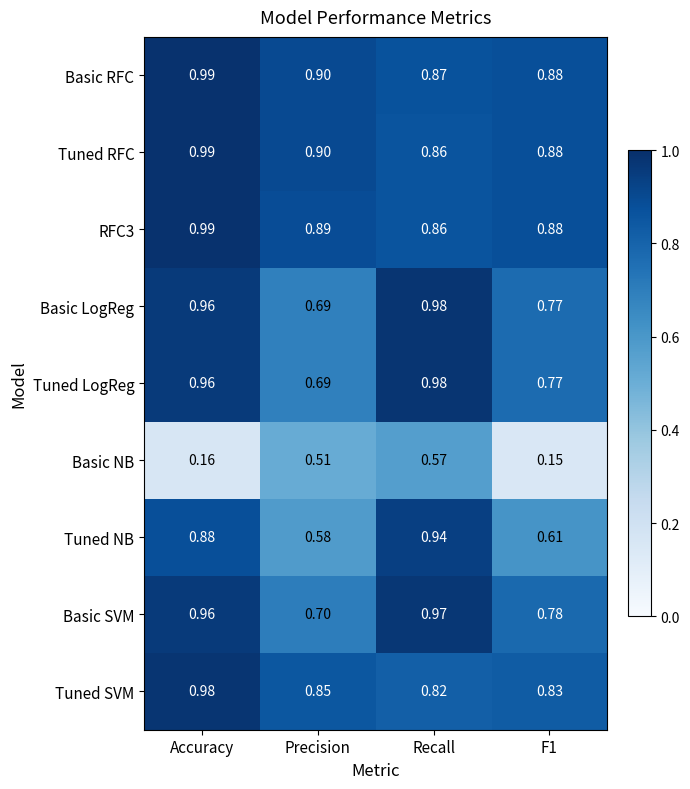

At which category is the sum across all series the highest?

Accuracy